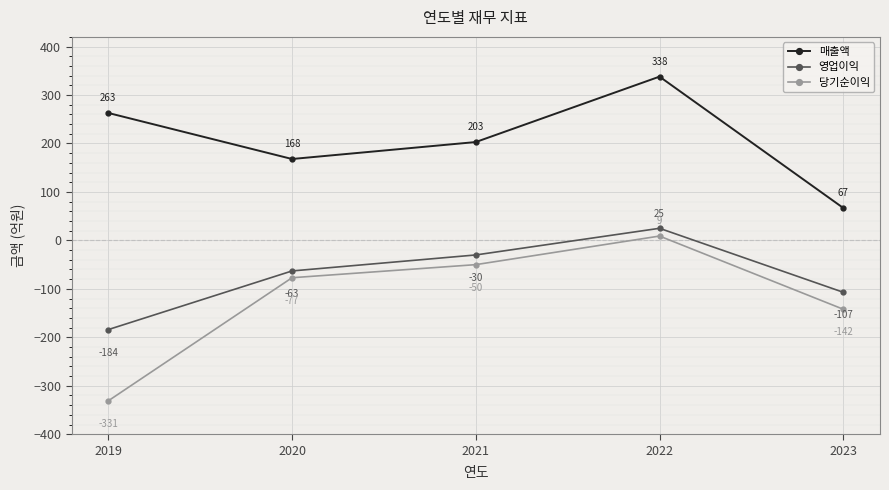

How many series are shown in this chart?

3